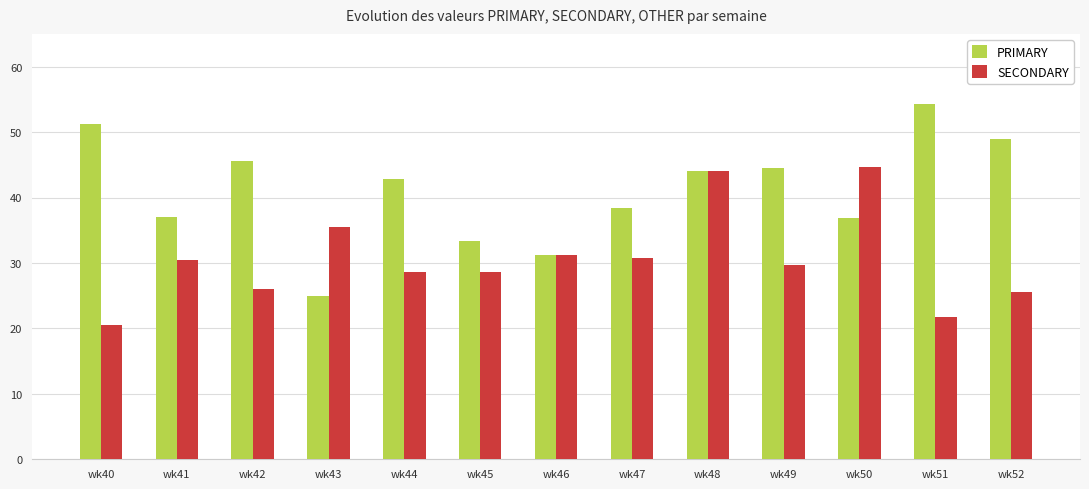

How many data points in SECONDARY are less than 29?

6